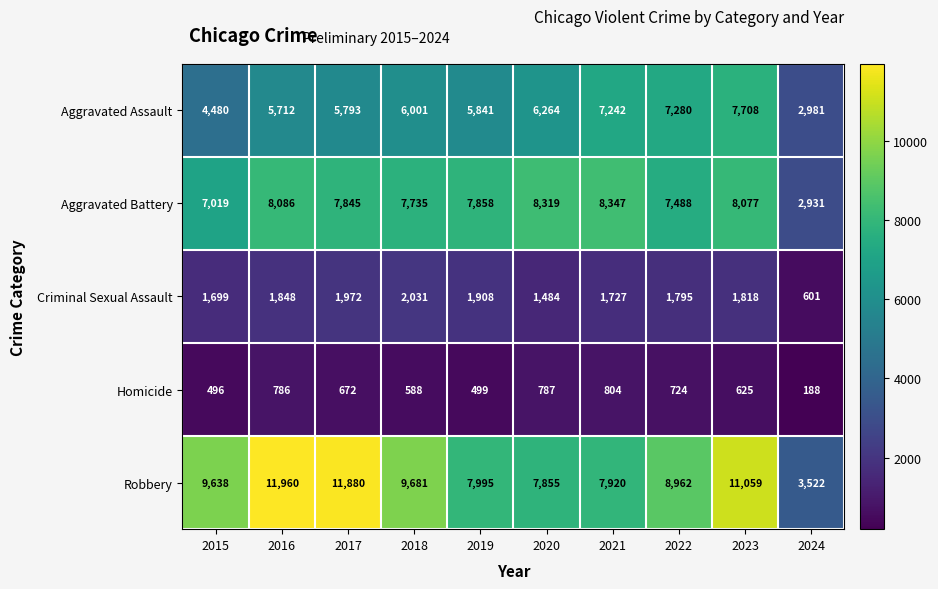

What value does the Criminal Sexual Assault series have at 2024, to the nearest 10?

600